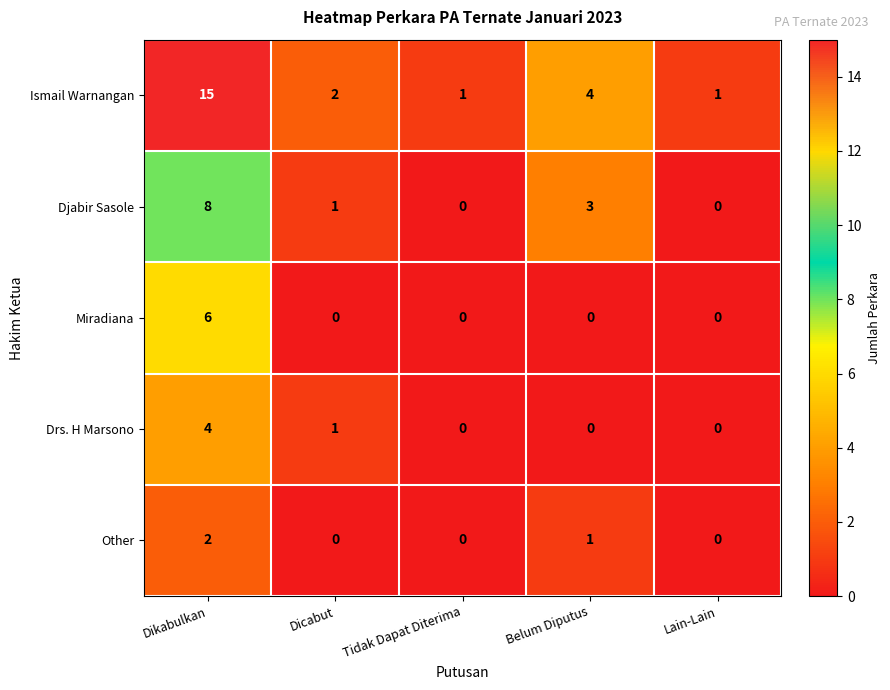

What is the average value of the Ismail Warnangan series?

5